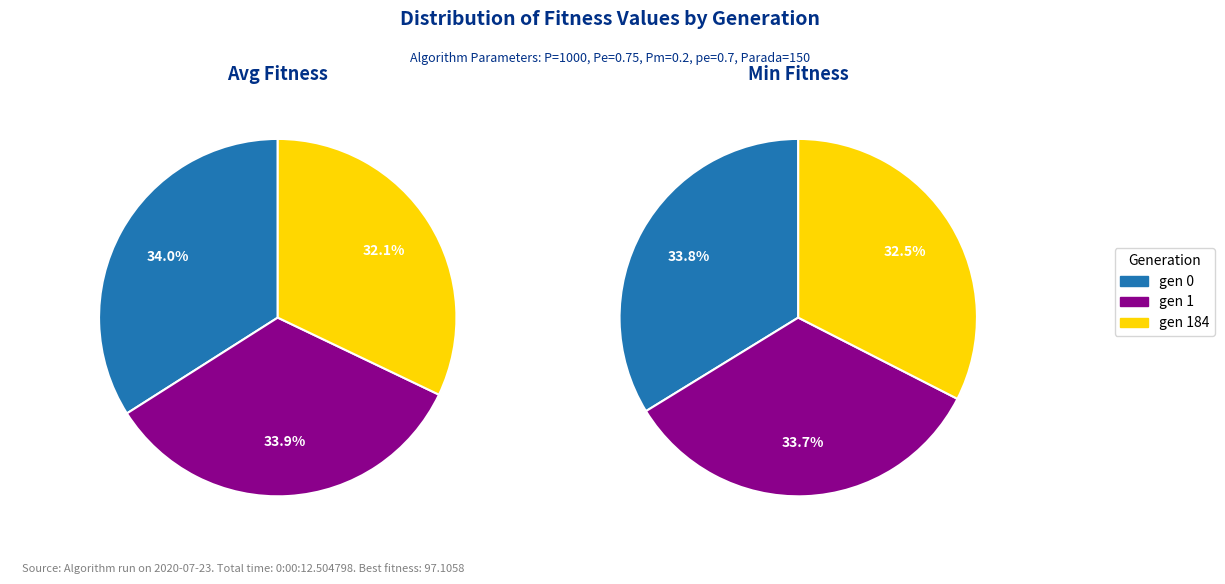

What percentage is NOT represented by gen 184?

67.5%